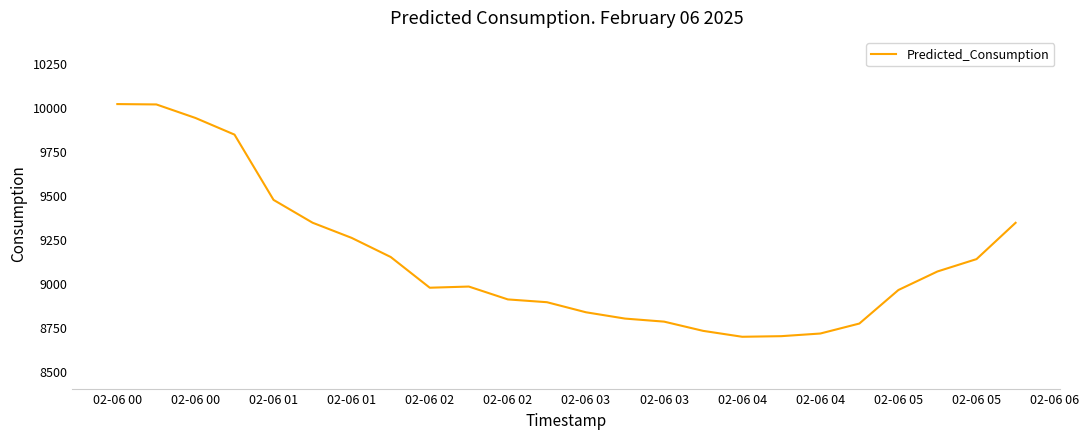

What is the difference between the maximum and minimum values?

1323.3